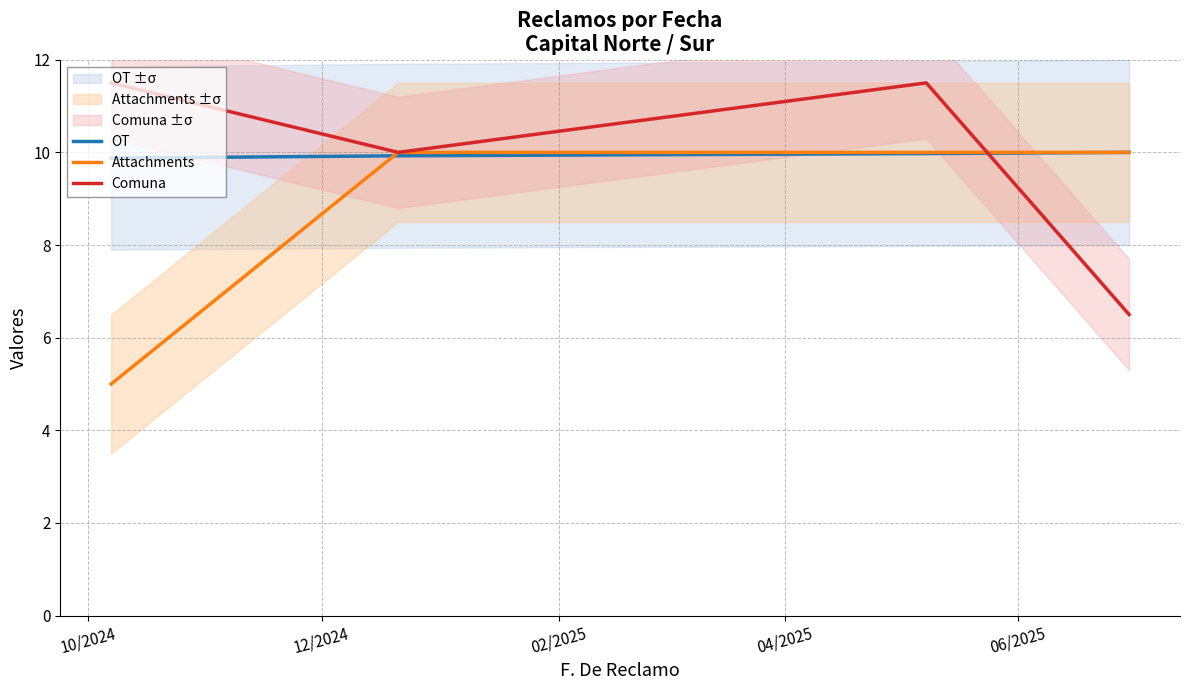

What is the minimum value for Attachments?

5.0